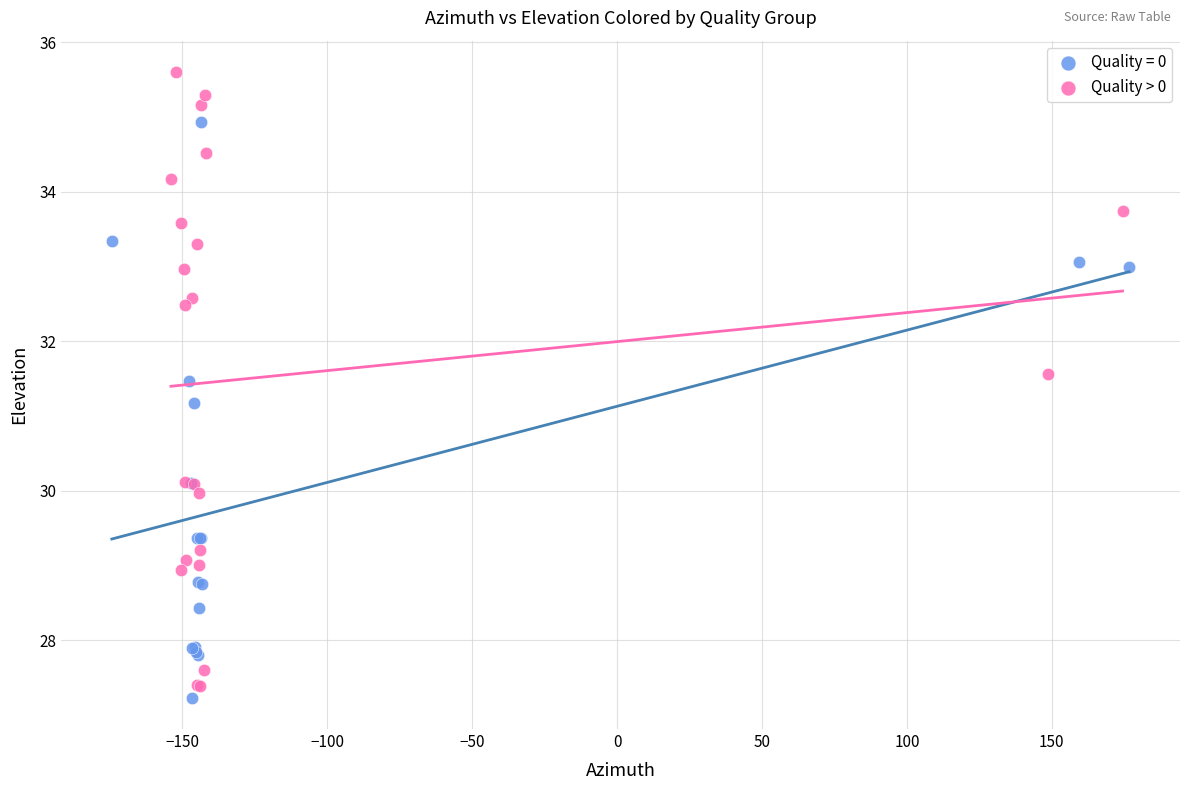

Which series reaches the maximum Y coordinate?

Quality > 0